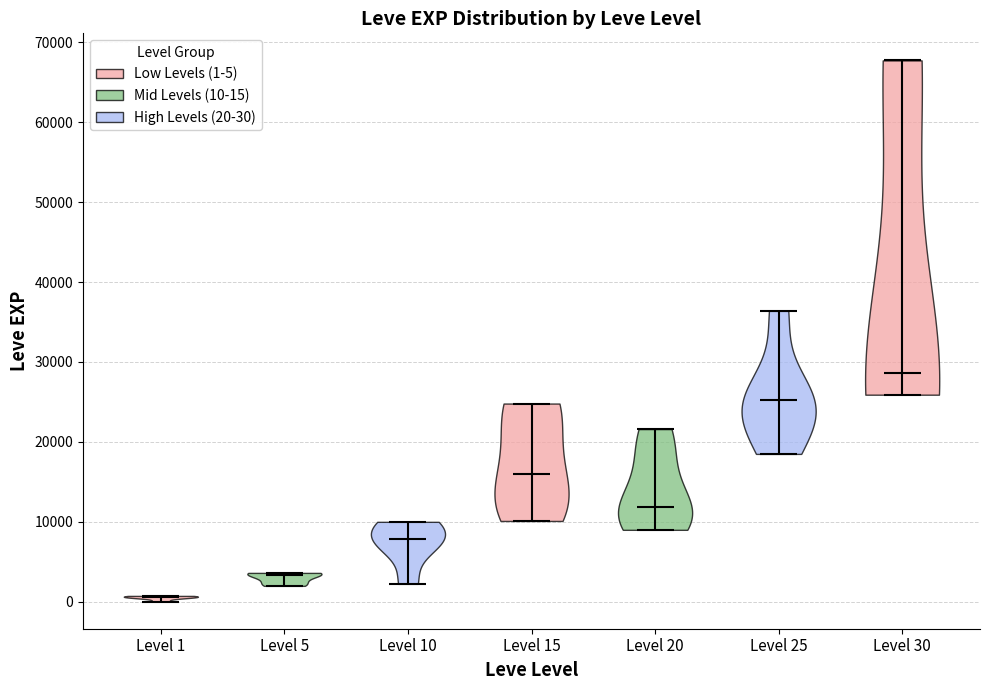

Reading left to right, read every violin against the y-axis: where its median line is, and the lowest and highest points it reaches. The values are not printed on the chart, so give them approximately, as read against the axis.

Level 1: median line 1000, lowest point 0, highest point 1000
Level 5: median line 3000, lowest point 2000, highest point 4000
Level 10: median line 8000, lowest point 2000, highest point 10000
Level 15: median line 16000, lowest point 10000, highest point 25000
Level 20: median line 12000, lowest point 9000, highest point 22000
Level 25: median line 25000, lowest point 18000, highest point 36000
Level 30: median line 29000, lowest point 26000, highest point 68000